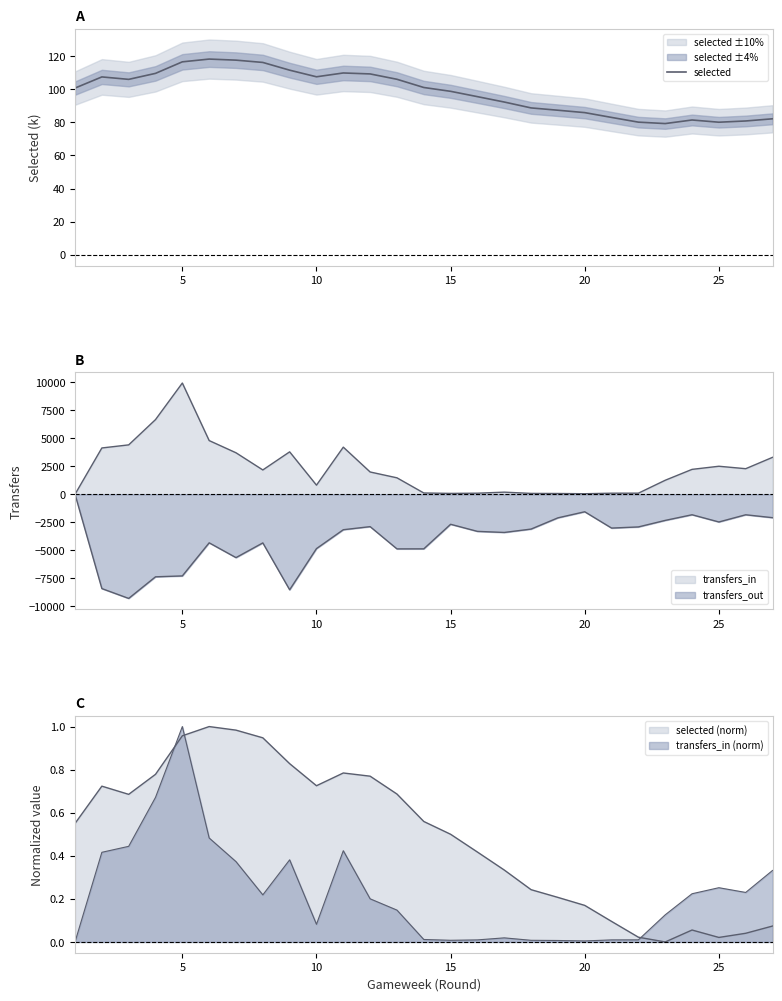

How many lines are shown in the chart?

1